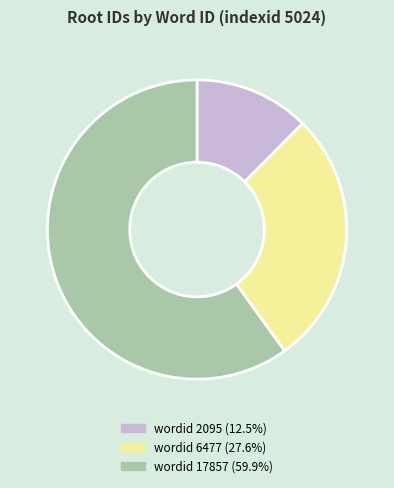

What is the ratio of the value at wordid 17857 (59.9%) to the value at wordid 6477 (27.6%)?

2.2